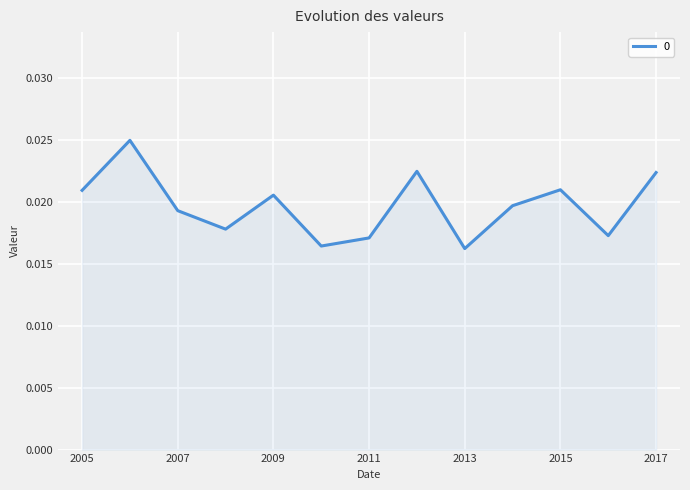

True or false: there are more than 0 points higher than both neighbors.

True